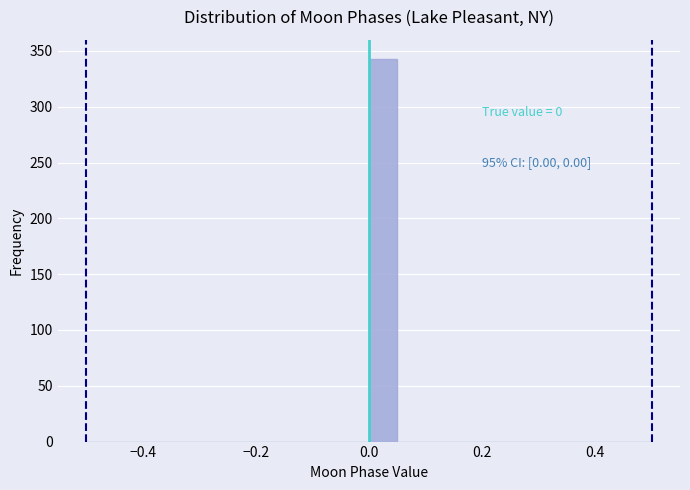

Around what value on the x-axis is the tallest bar? Give the approximate position of its centre, as read against the axis.

0.02